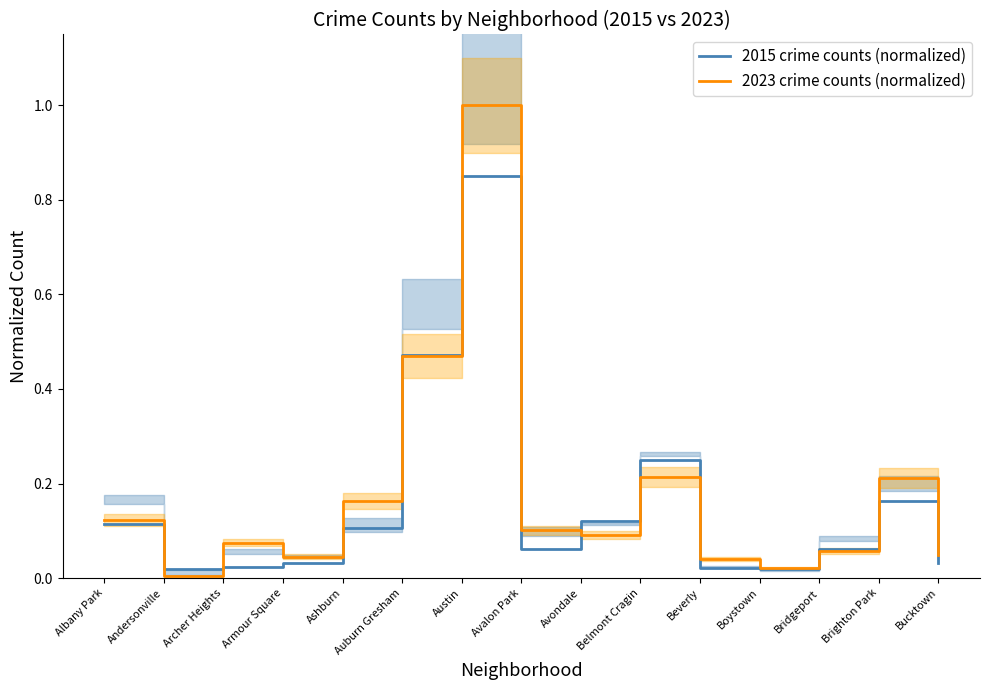

Reading left to right, extract all data points from this chart.

2015 normalized crime counts (WITHOUT high): 0.1	0.0	0.0	0.0	0.1	0.5	0.9	0.1	0.1	0.2	0.0	0.0	0.1	0.2	0.0
2023 normalized crime counts (WITH high): 0.1	0.0	0.1	0.0	0.2	0.5	1.0	0.1	0.1	0.2	0.0	0.0	0.1	0.2	0.0